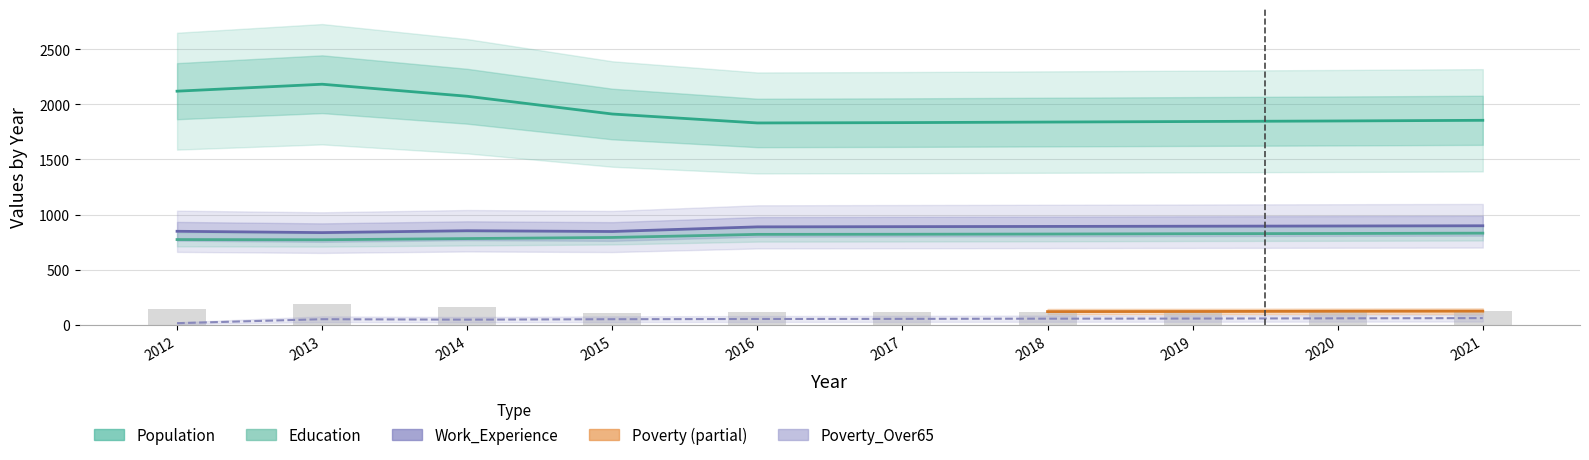

True or false: Poverty_Over65 has a value of 54 at 2016.

True